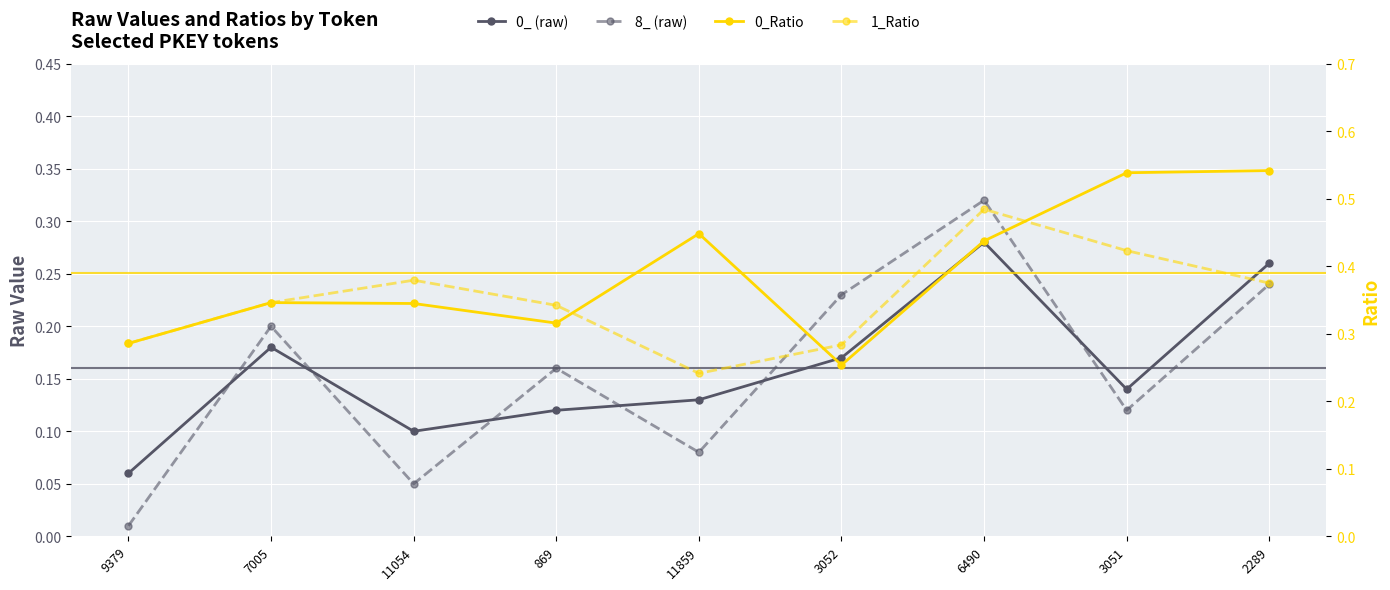

How many interior local peaks does the 1_Ratio series have?

2